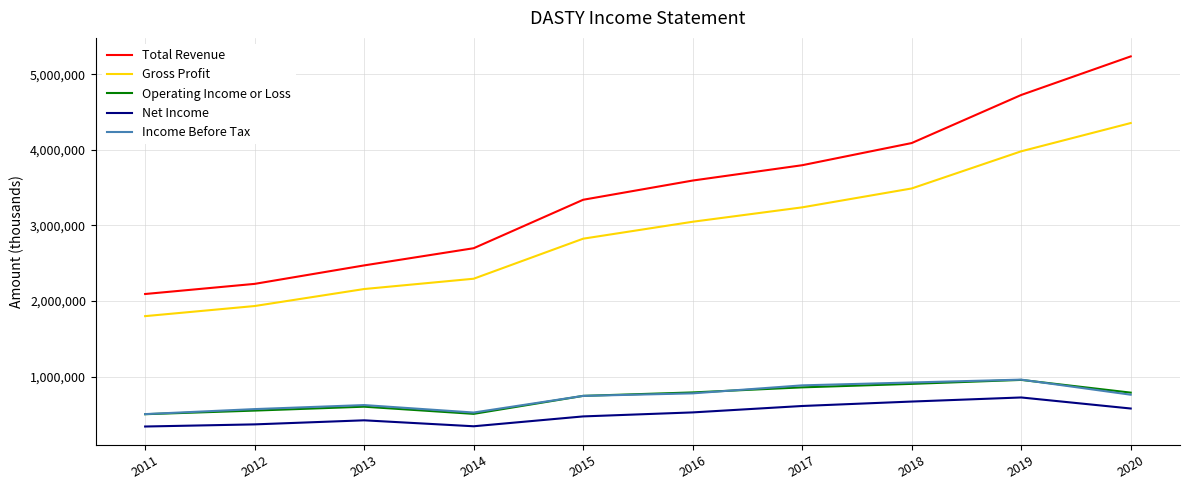

What is the total value across all series at 2015?

8128300